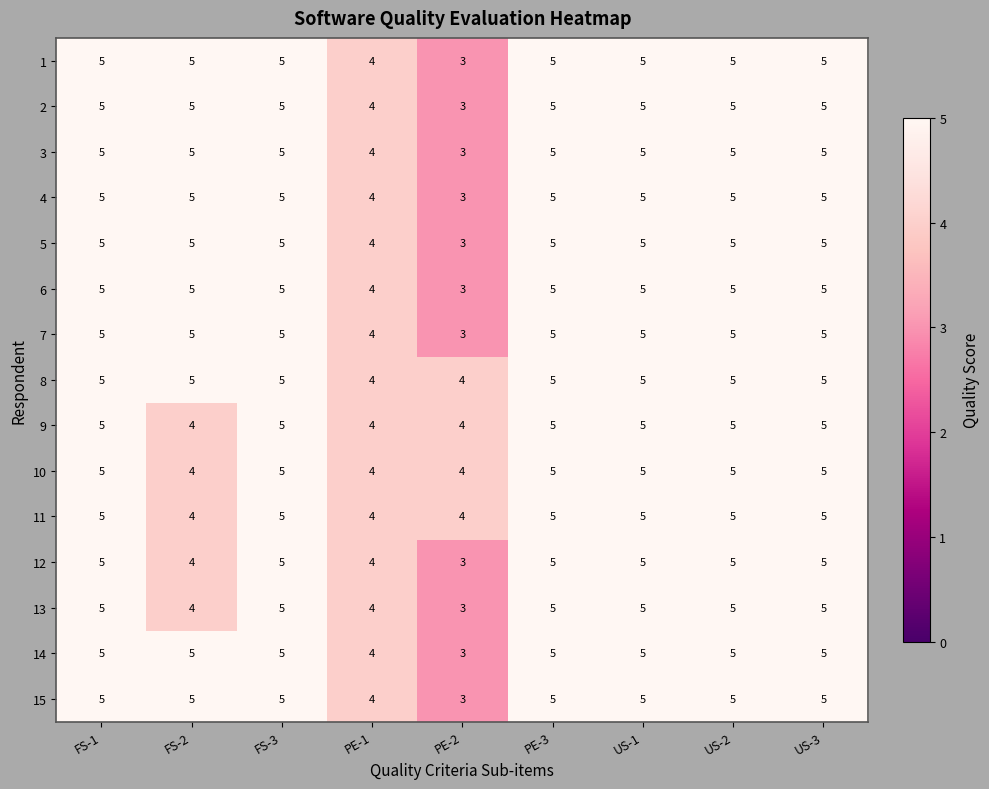

What is the sum of the 1 values at PE-3 and FS-2?

10